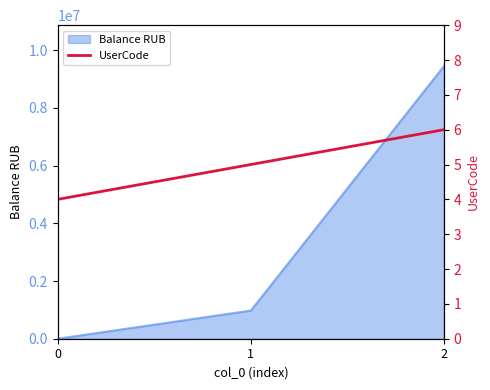

What is the ratio of the value at 1 to the value at 0?

1.2